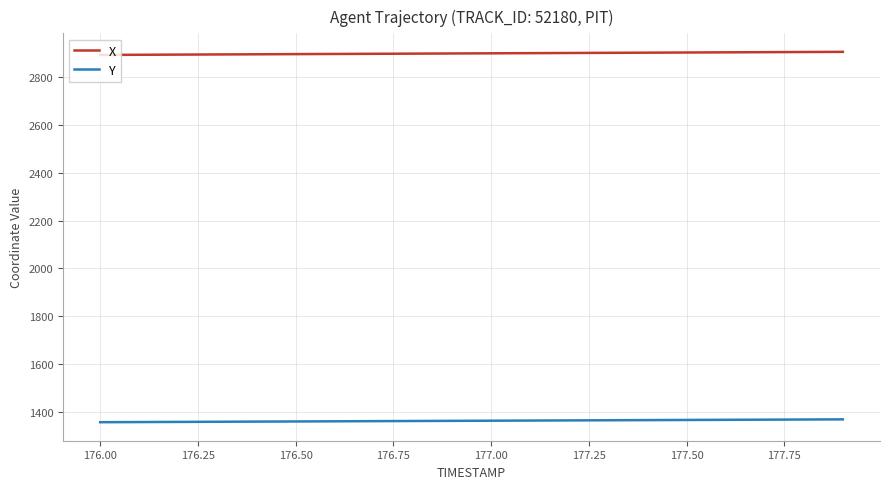

True or false: X and Y intersect in this chart.

False